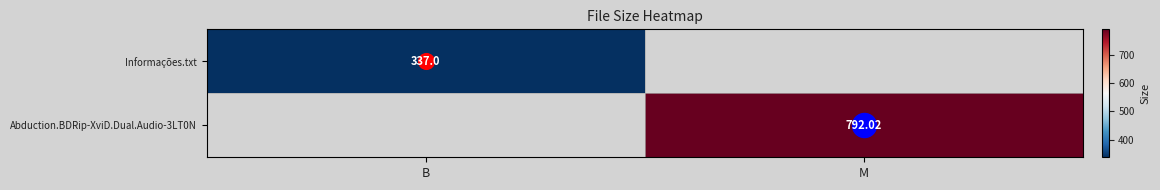

List the labels in order of Abduction.BDRip-XviD.Dual.Audio-3LT0N value, smallest first.

B, M